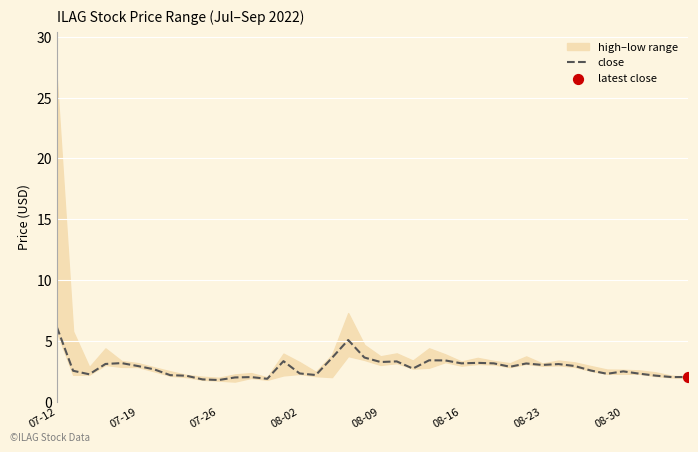

What is the highest value of the close series?

6.1